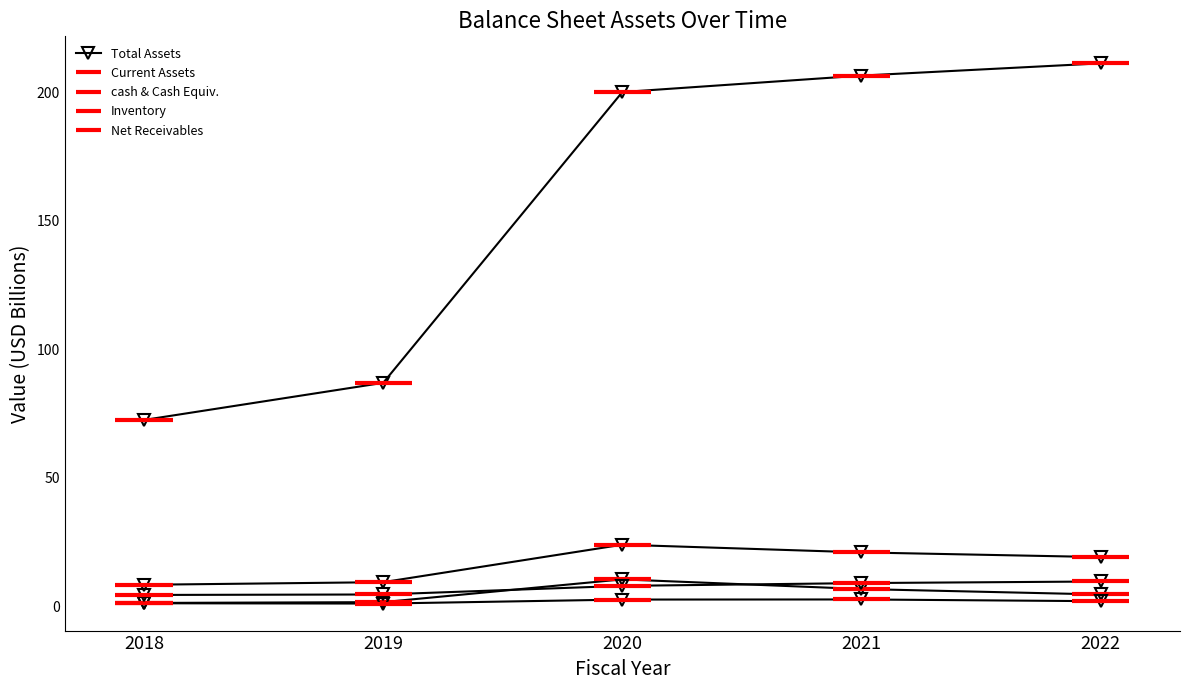

How many series are shown in this chart?

5